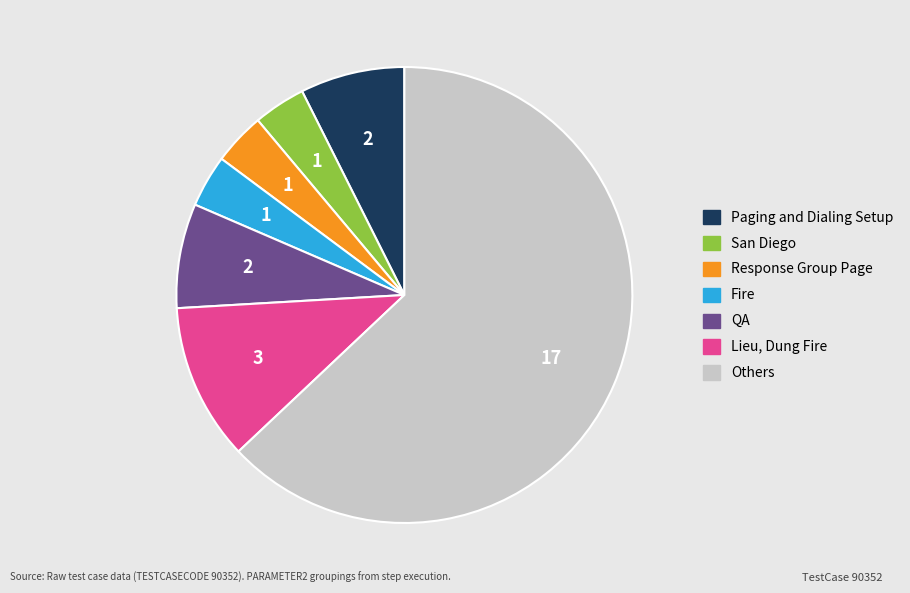

How many segments does this pie chart have?

7